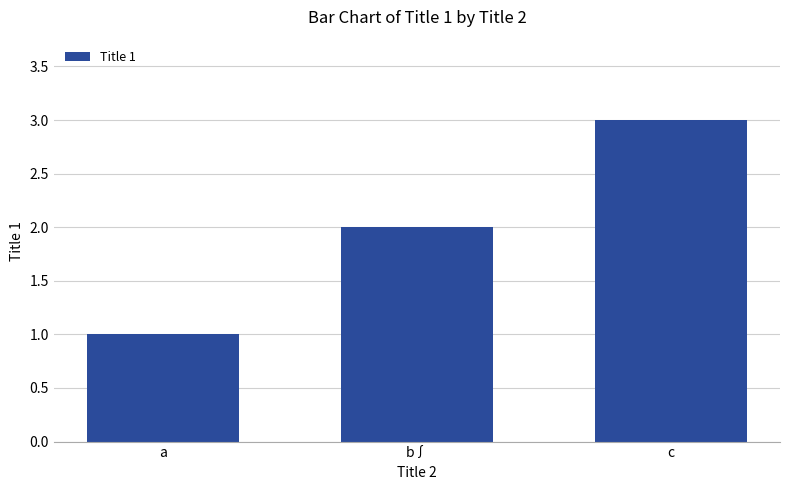

What is the label of the 1st bar from the right?

c